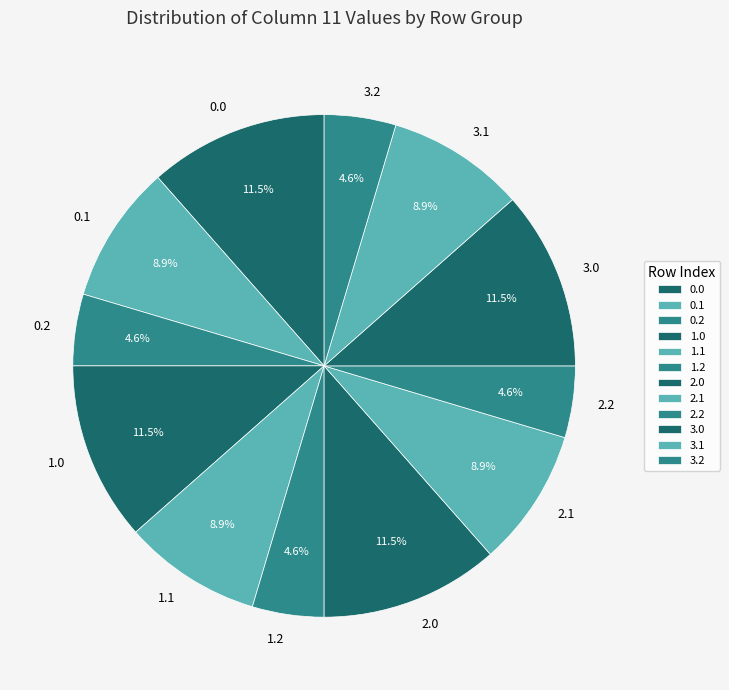

Do 2.0 and 3.2 together represent more than half of the pie?

No